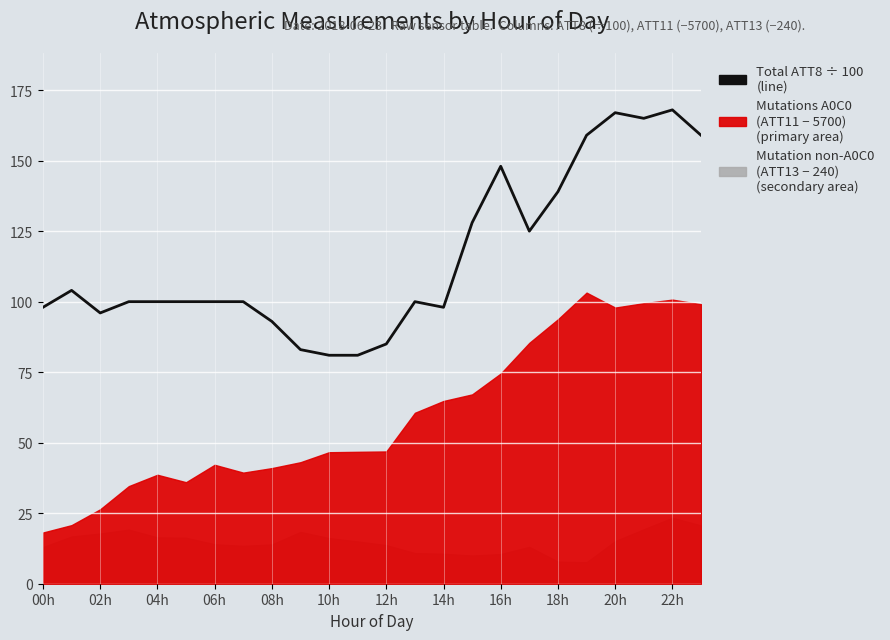

What is the label of the 6th point from the left?

10h